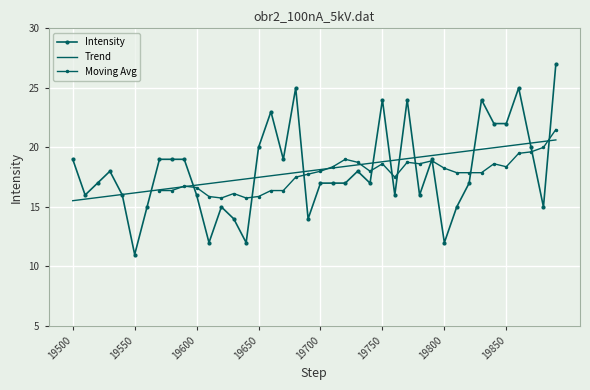

At which label is the value closest to 19?

19500